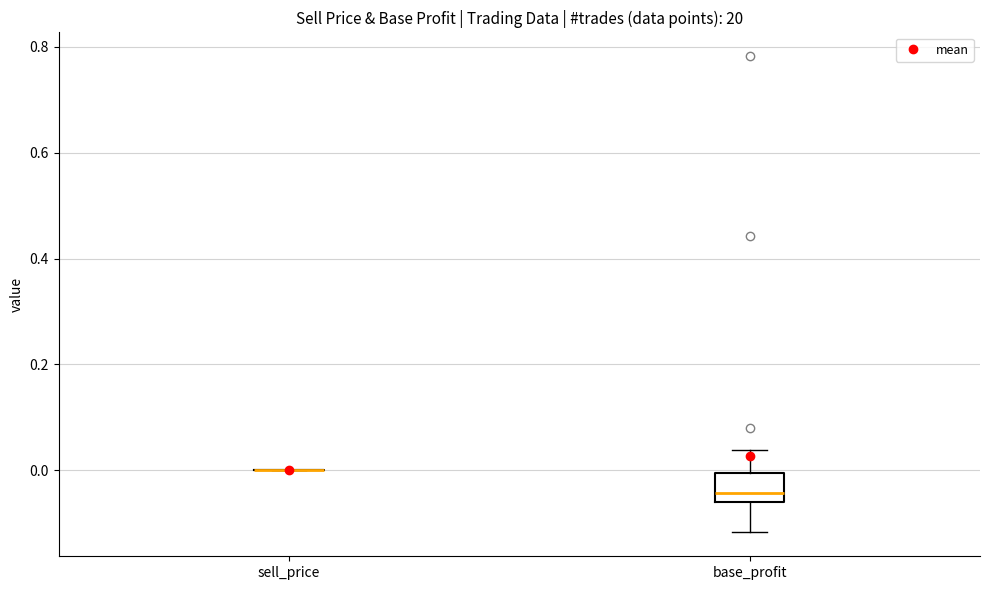

Reading left to right, transcribe this box plot: for each box, give where its median line is, the range the box spans, and where its two whiskers end, as read against the y-axis. The values are not printed on the chart, so give them approximately, as read against the axis.

sell_price: box collapsed to a line at 0.00, whiskers 0.00 to 0.00
base_profit: median -0.04, box -0.06 to 0.00, whiskers -0.12 to 0.04